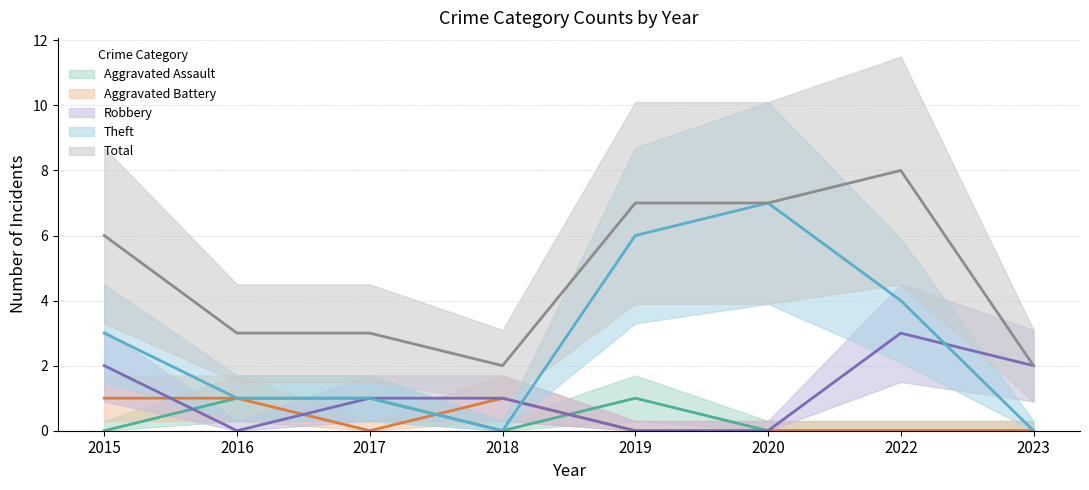

Rank the series at 2016 from highest to lowest value.

Total, Aggravated Assault, Aggravated Battery, Theft, Robbery